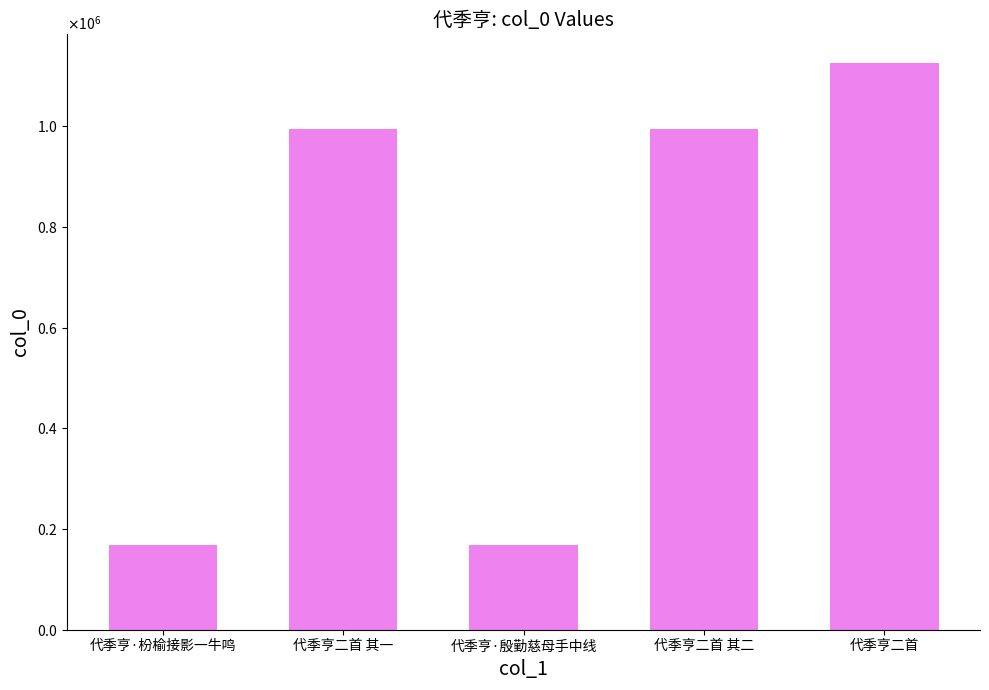

Reading left to right, transcribe all the data shown in this chart.

代季亨·枌榆接影一牛鸣=168572	代季亨二首 其一=994553	代季亨·殷勤慈母手中线=168573	代季亨二首 其二=994552	代季亨二首=1126712